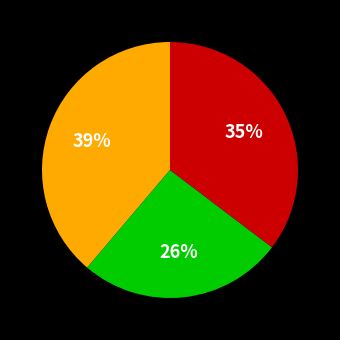

Is there any slice that represents more than half of the pie?

No